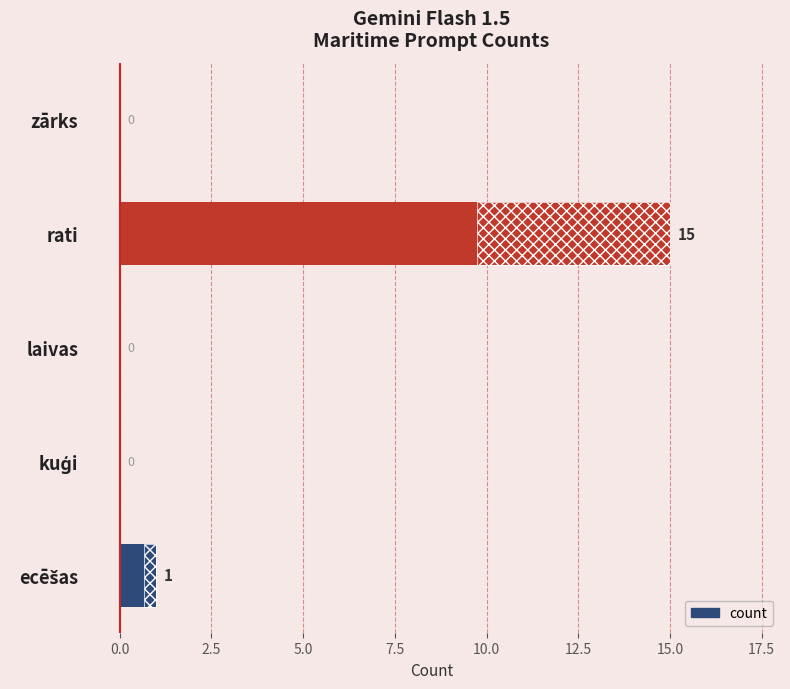

True or false: the data shows 26 at rati.

False